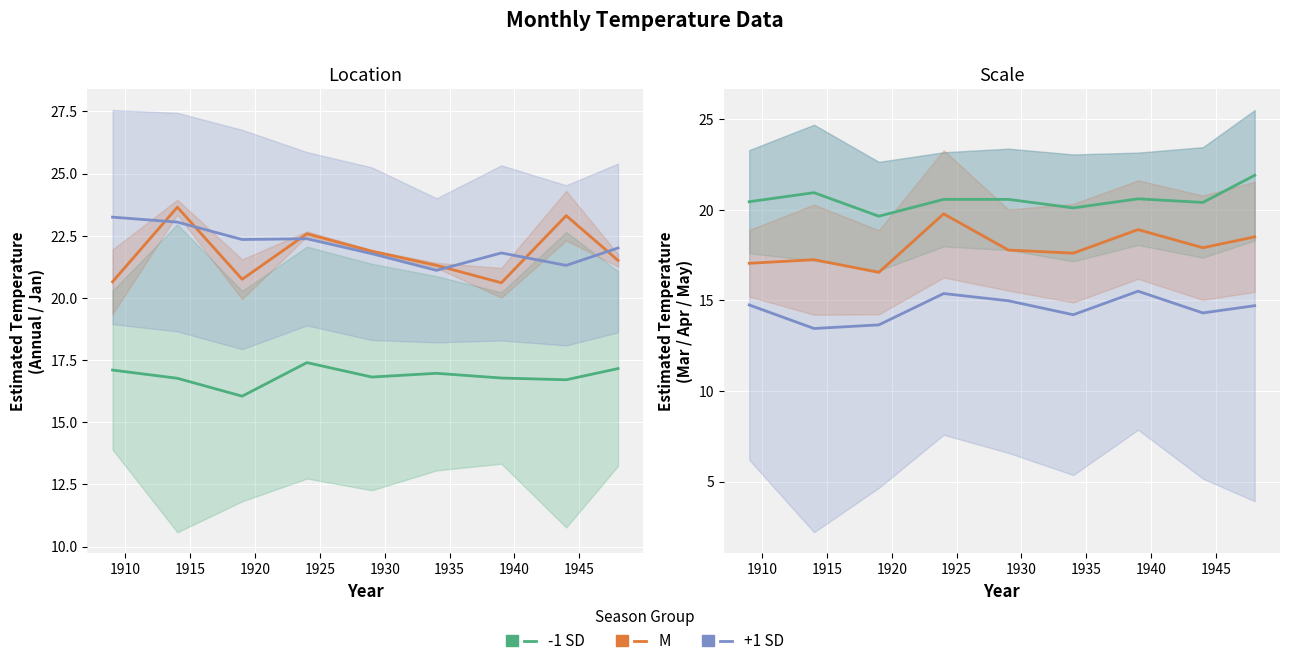

How many interior local valleys does the M series have?

3